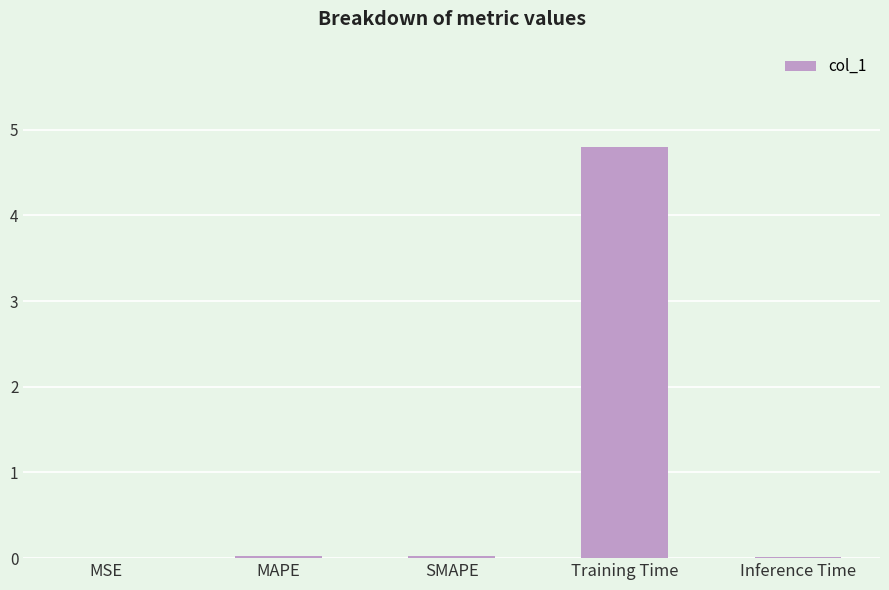

What is the maximum value shown in the chart?

4.8